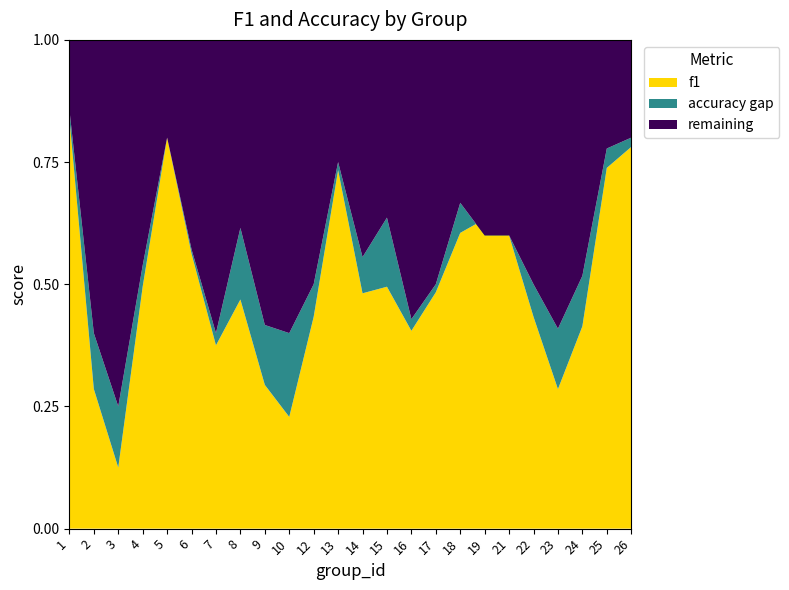

Reading right to left, transcribe all the data shown in this chart.

f1: 26=0.8	25=0.7	24=0.4	23=0.3	22=0.4	21=0.6	19=0.6	18=0.6	17=0.5	16=0.4	15=0.5	14=0.5	13=0.7	12=0.4	10=0.2	9=0.3	8=0.5	7=0.4	6=0.6	5=0.8	4=0.5	3=0.1	2=0.3	1=0.8
accuracy: 26=0.8	25=0.8	24=0.5	23=0.4	22=0.5	21=0.6	19=0.6	18=0.7	17=0.5	16=0.4	15=0.6	14=0.6	13=0.8	12=0.5	10=0.4	9=0.4	8=0.6	7=0.4	6=0.6	5=0.8	4=0.5	3=0.2	2=0.4	1=0.9